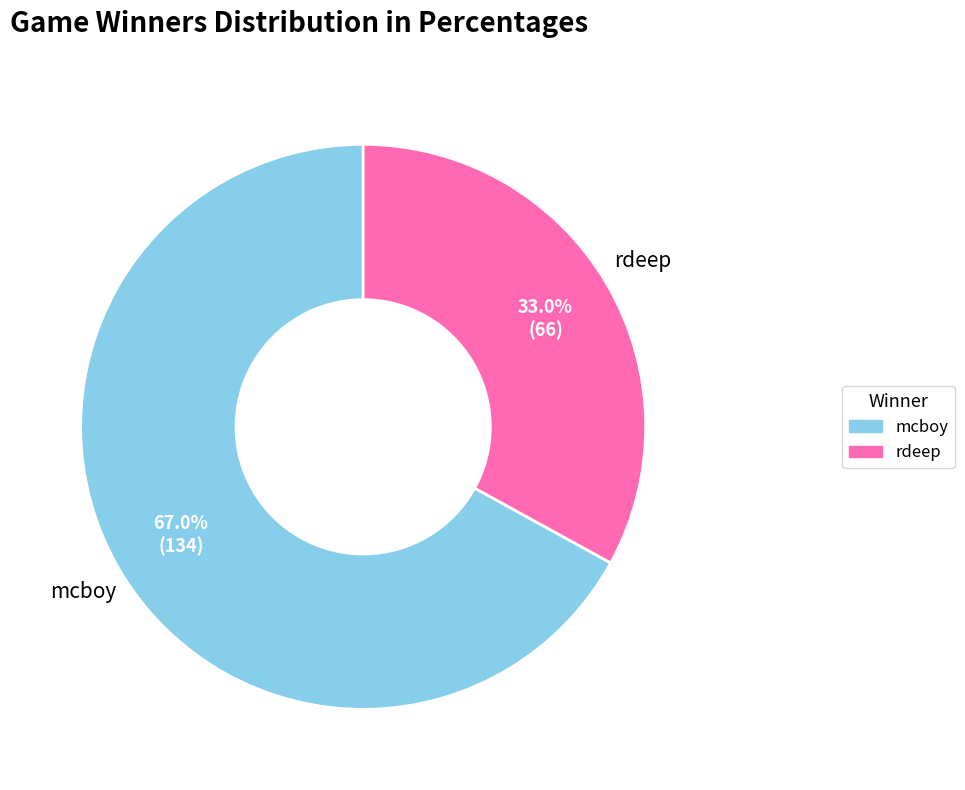

To the nearest percent, what portion does rdeep represent?

33%